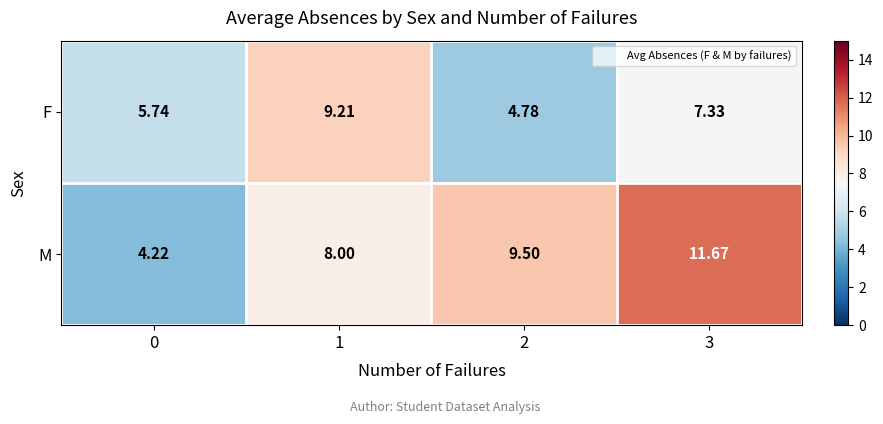

List the series in order of their overall mean, lowest first.

F, M